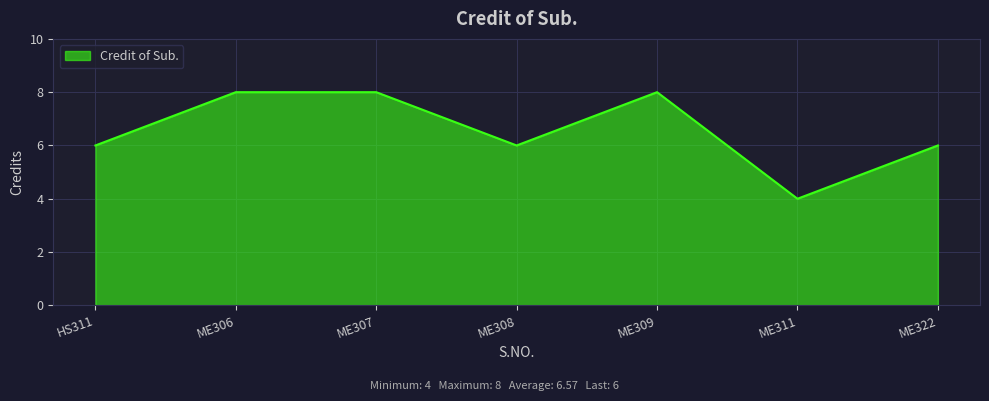

Is it true that the value at ME308 is 6?

True